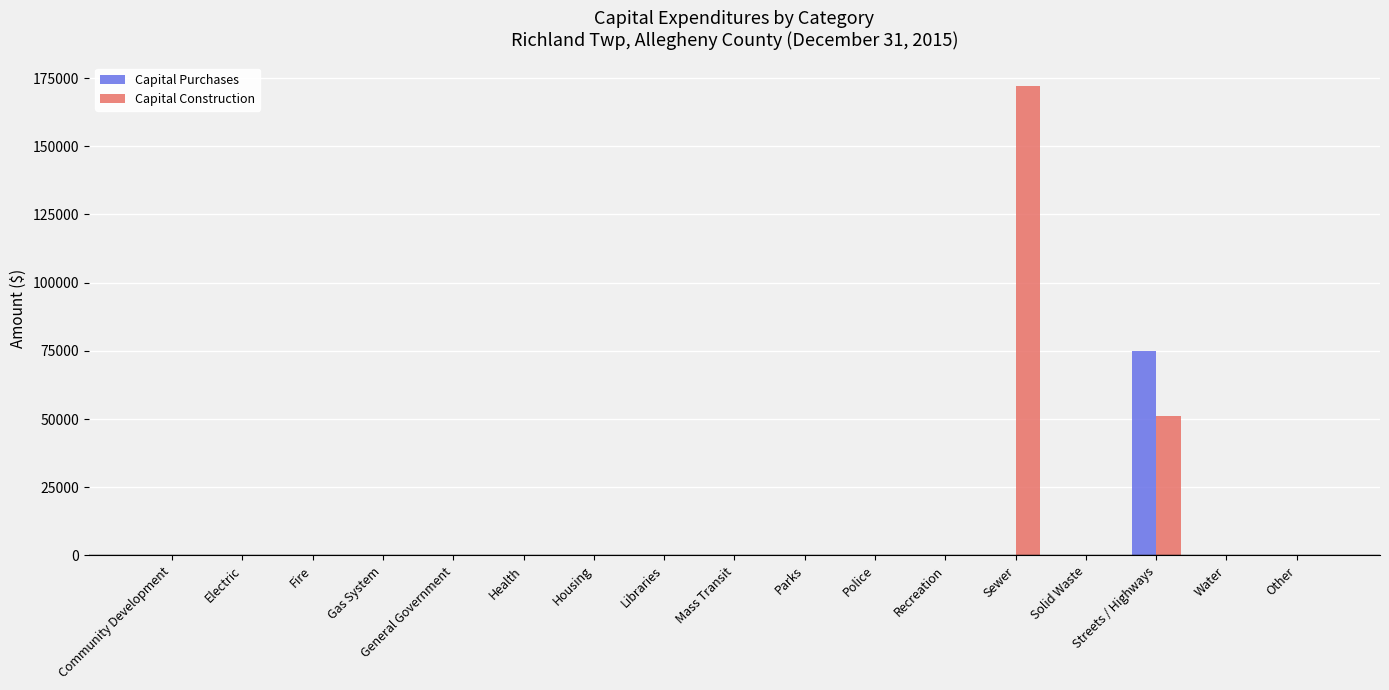

Reading left to right, extract all data points from this chart.

Capital Purchases: Community Development=0	Electric=0	Fire=0	Gas System=0	General Government=0	Health=0	Housing=0	Libraries=0	Mass Transit=0	Parks=0	Police=0	Recreation=0	Sewer=0	Solid Waste=0	Streets / Highways=74865	Water=0	Other=0
Capital Construction: Community Development=0	Electric=0	Fire=0	Gas System=0	General Government=0	Health=0	Housing=0	Libraries=0	Mass Transit=0	Parks=0	Police=0	Recreation=0	Sewer=172193	Solid Waste=0	Streets / Highways=51214	Water=0	Other=0